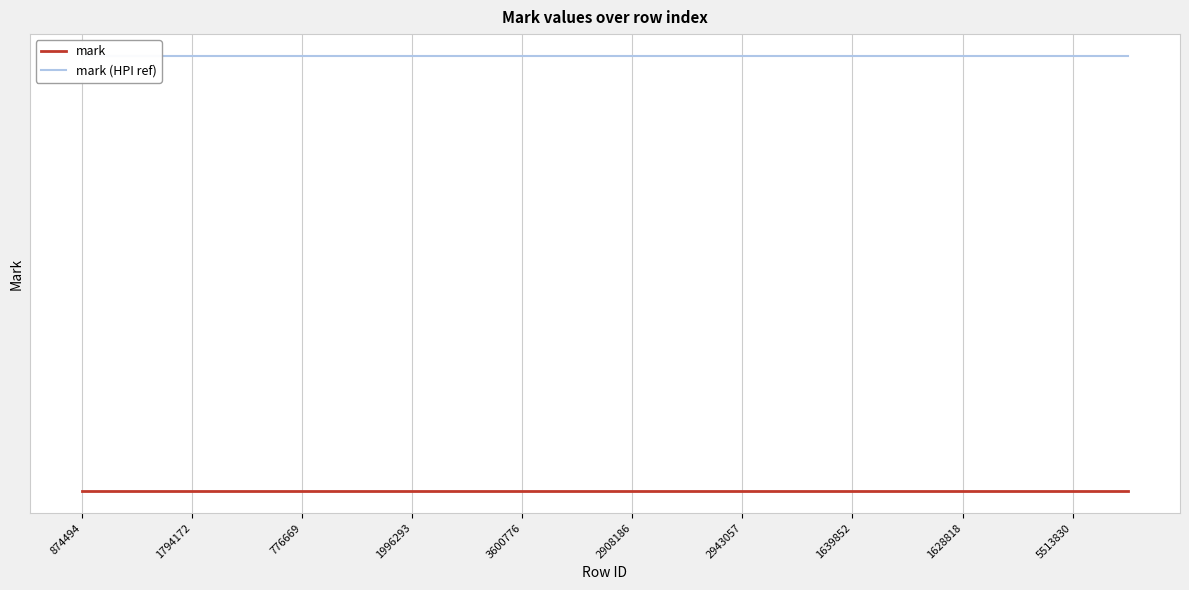

Reading right to left, extract all data points from this chart.

mark: -99	-99	-99	-99	-99	-99	-99	-99	-99	-99	-99	-99	-99	-99	-99	-99	-99	-99	-99	-99
mark (HPI ref): -94	-94	-94	-94	-94	-94	-94	-94	-94	-94	-94	-94	-94	-94	-94	-94	-94	-94	-94	-94